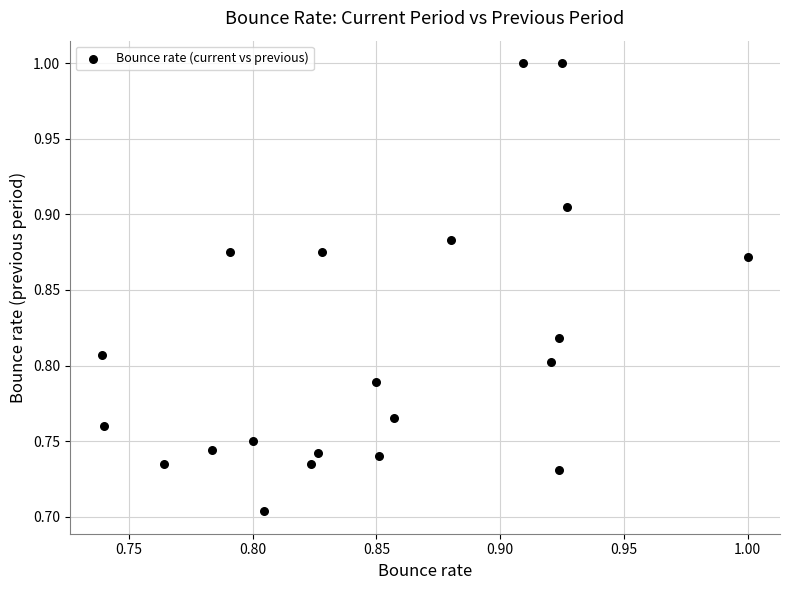

What is the range of Y values (max minus min)?

0.3